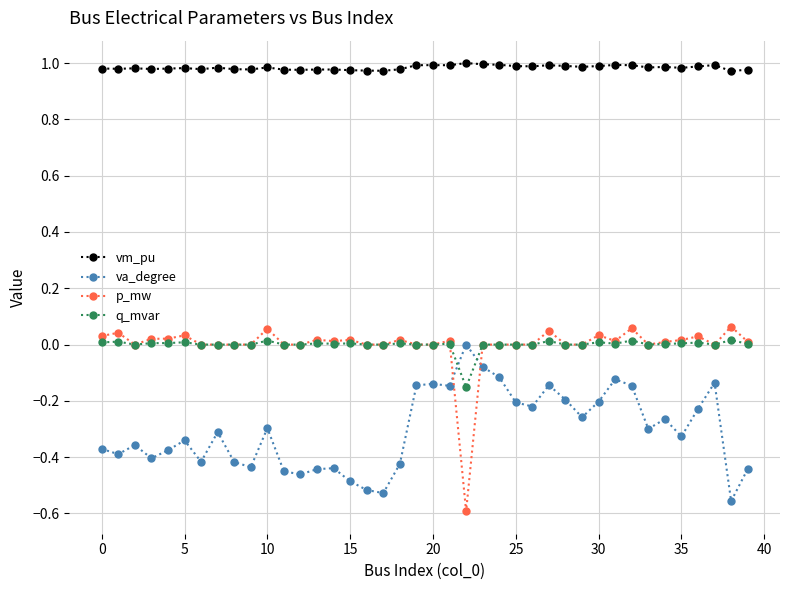

True or false: va_degree has more than 0 interior local peaks.

True